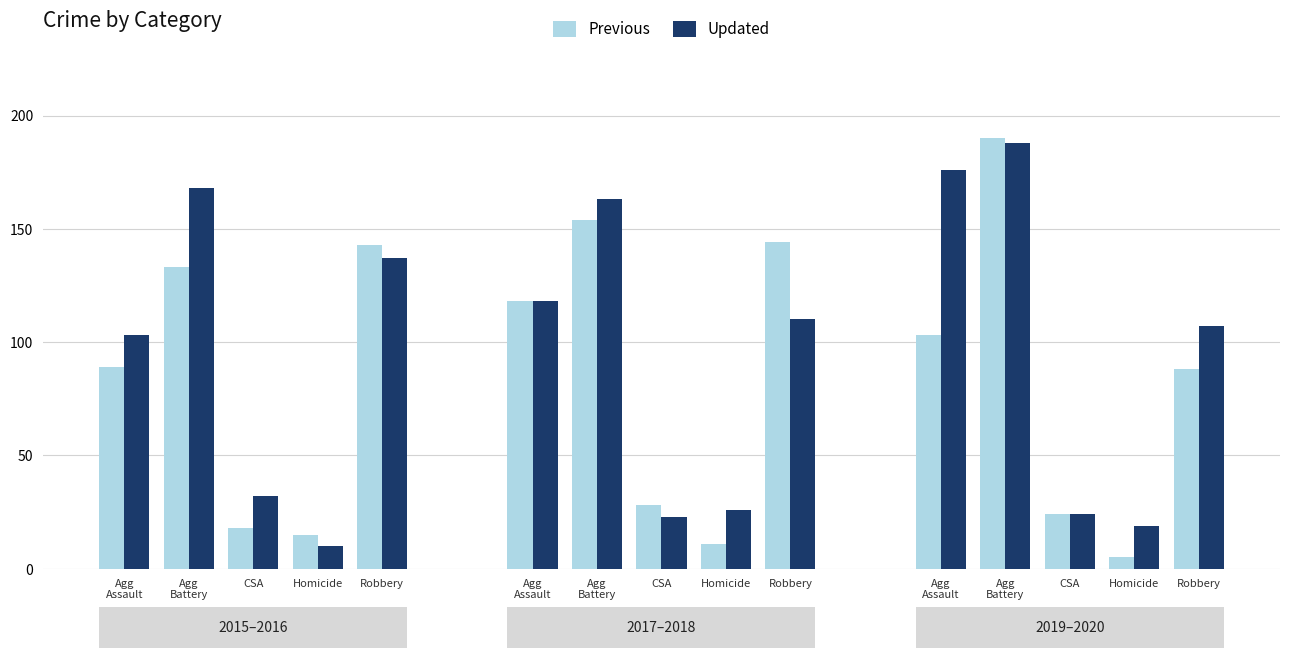

At Homicide, list the series in order from smallest to largest.

2019, 2016, 2017, 2015, 2020, 2018